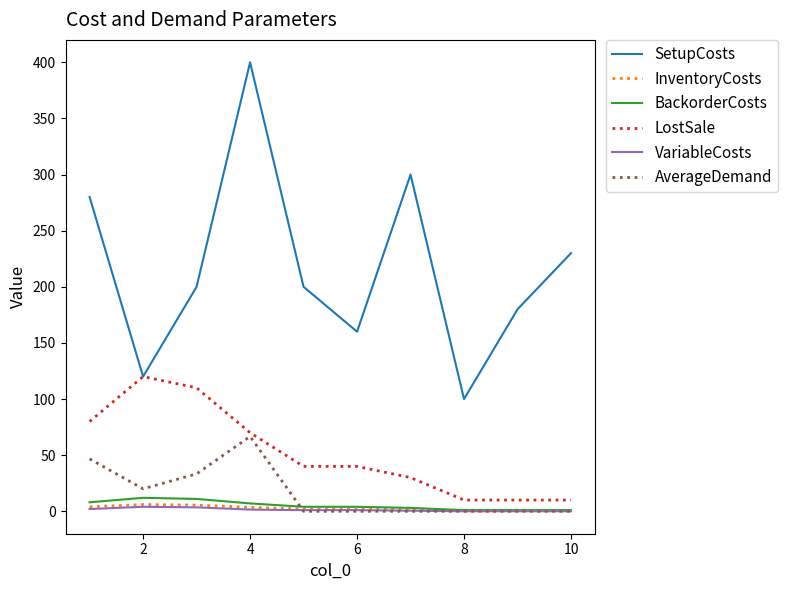

What is the maximum value for AverageDemand?

66.7